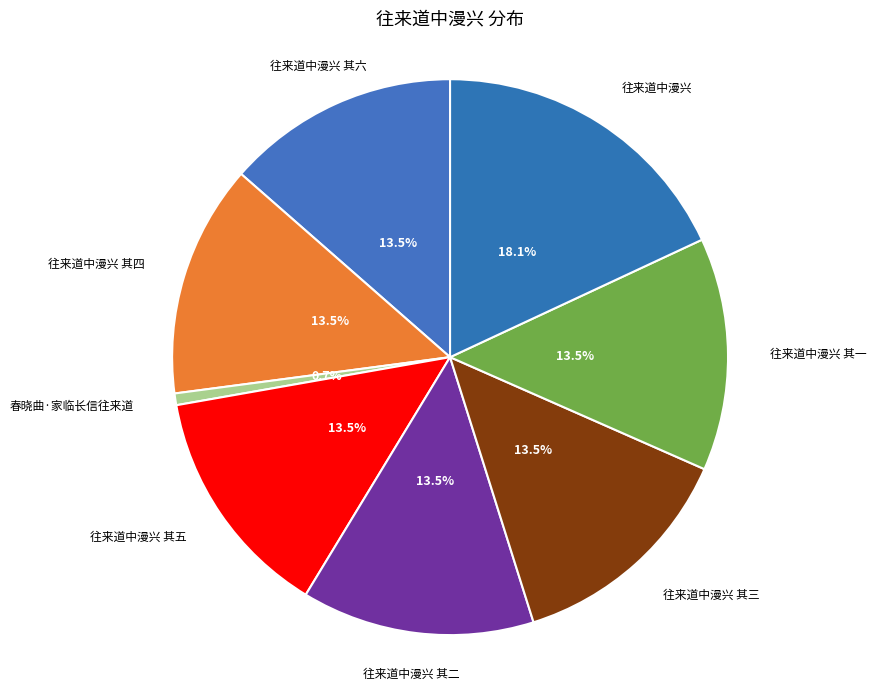

Which slice is the smallest?

春晓曲·家临长信往来道